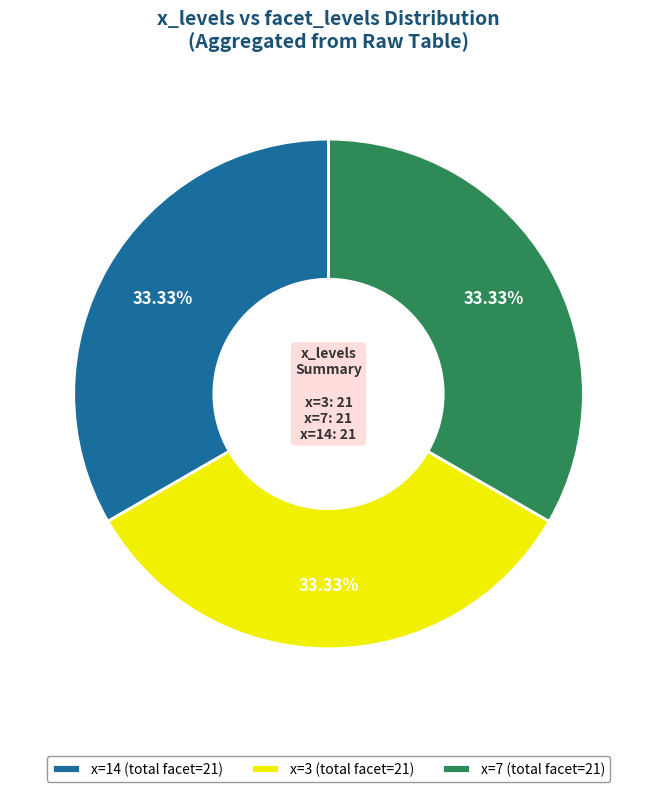

Approximately how many times larger is the value at x=14 (total facet=21) compared to x=7 (total facet=21)?

1.0